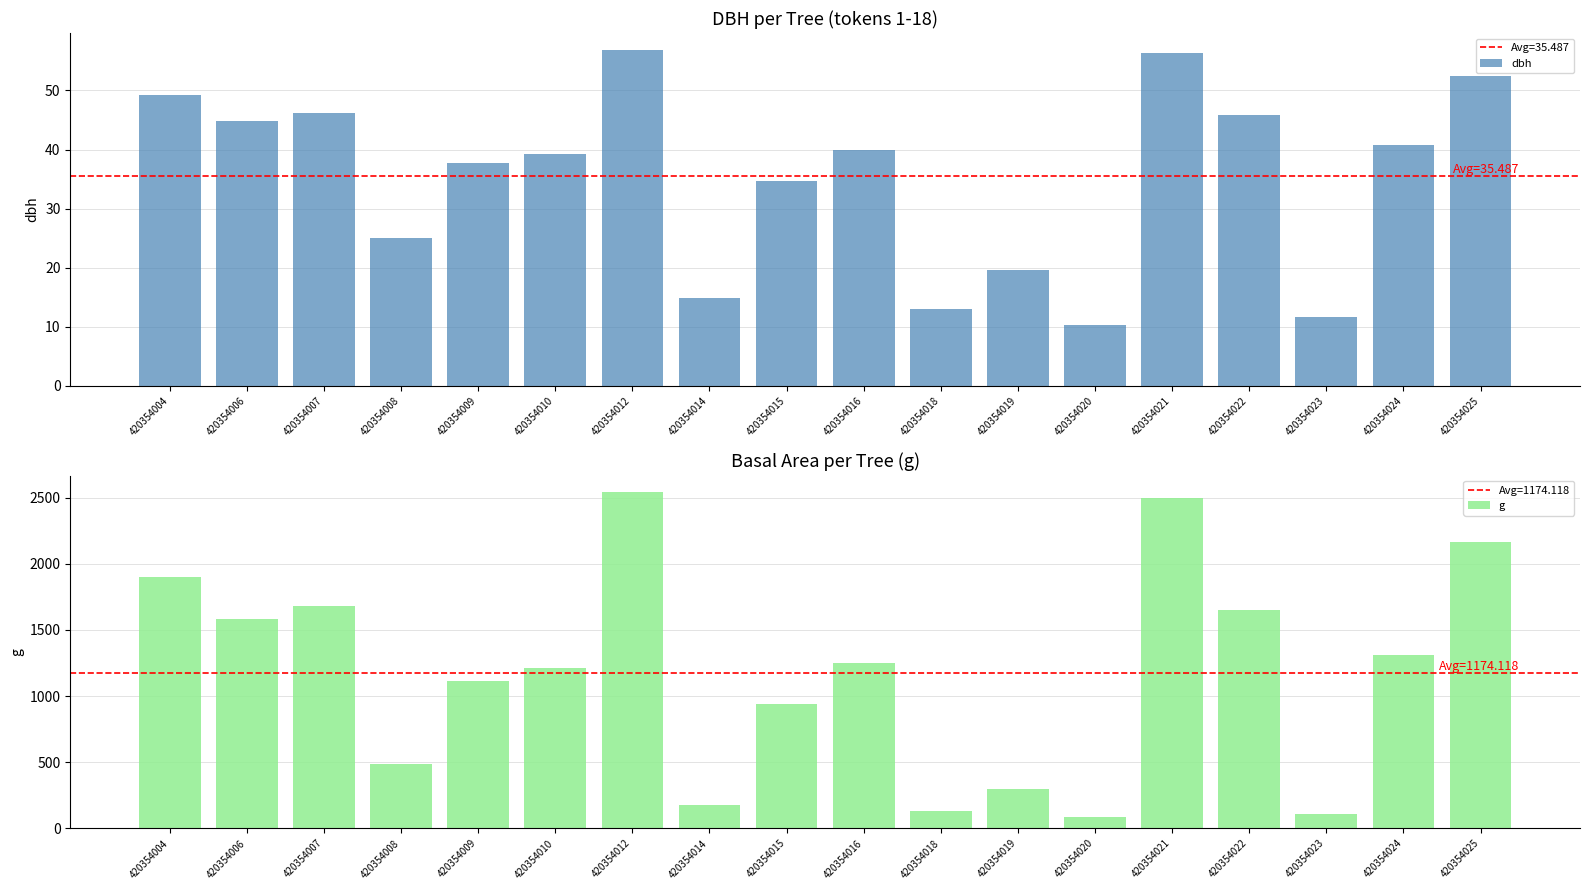

List the labels in order of g value, largest first.

420354012, 420354021, 420354025, 420354004, 420354007, 420354022, 420354006, 420354024, 420354016, 420354010, 420354009, 420354015, 420354008, 420354019, 420354014, 420354018, 420354023, 420354020